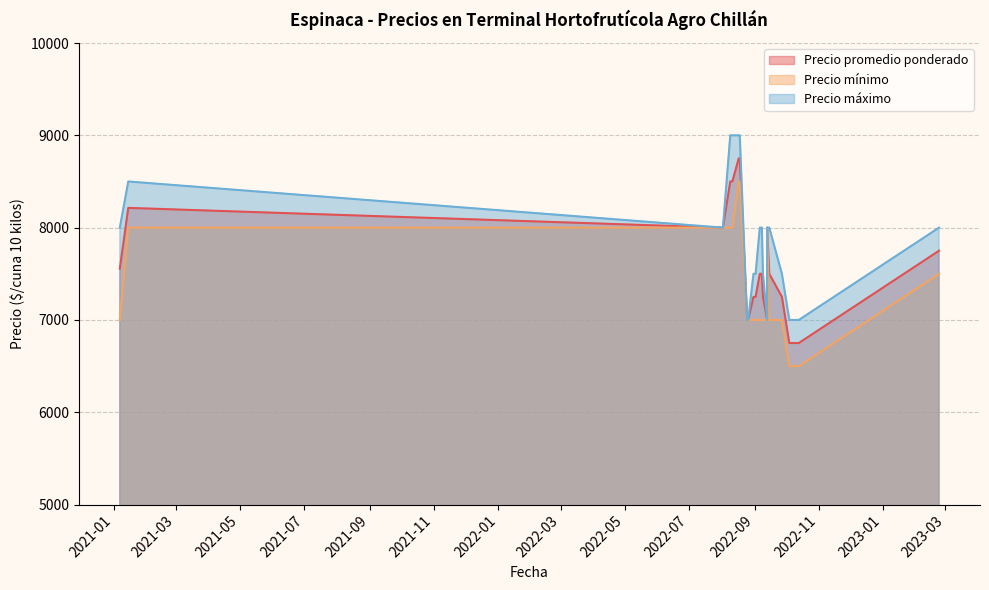

True or false: Precio máximo and Precio mínimo cross at least once.

False